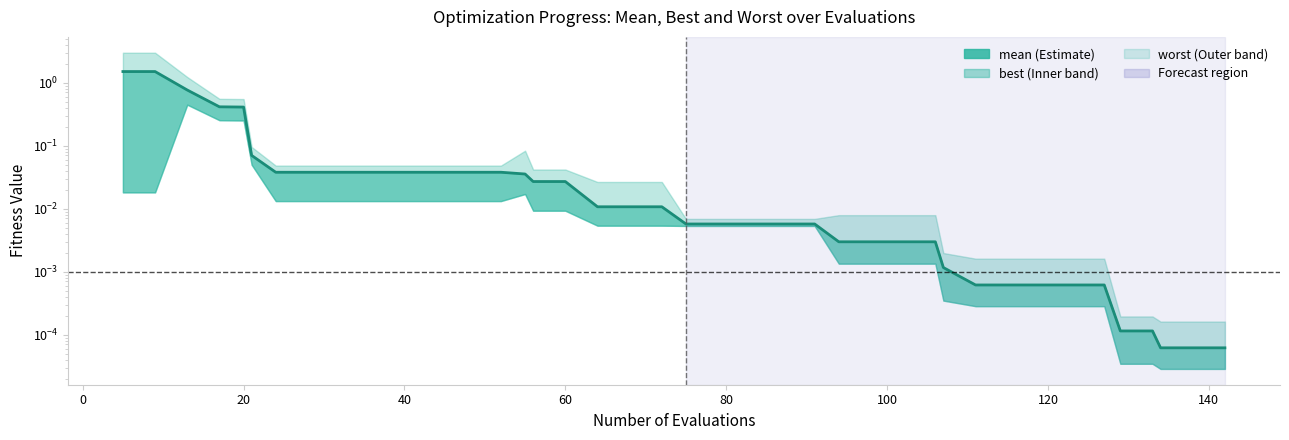

Read the value at 0.

1.5